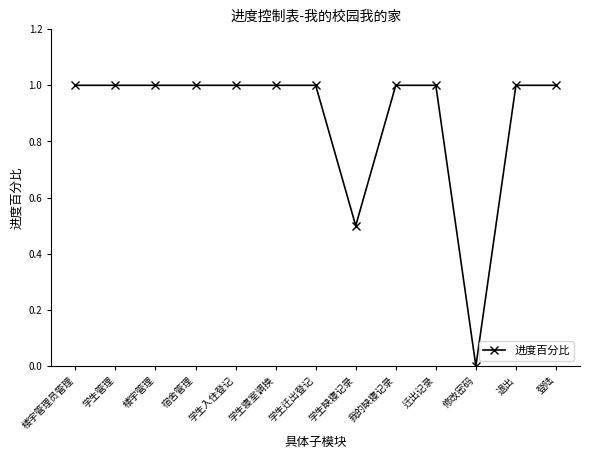

What is the label of the 8th point from the right?

学生寝室调换